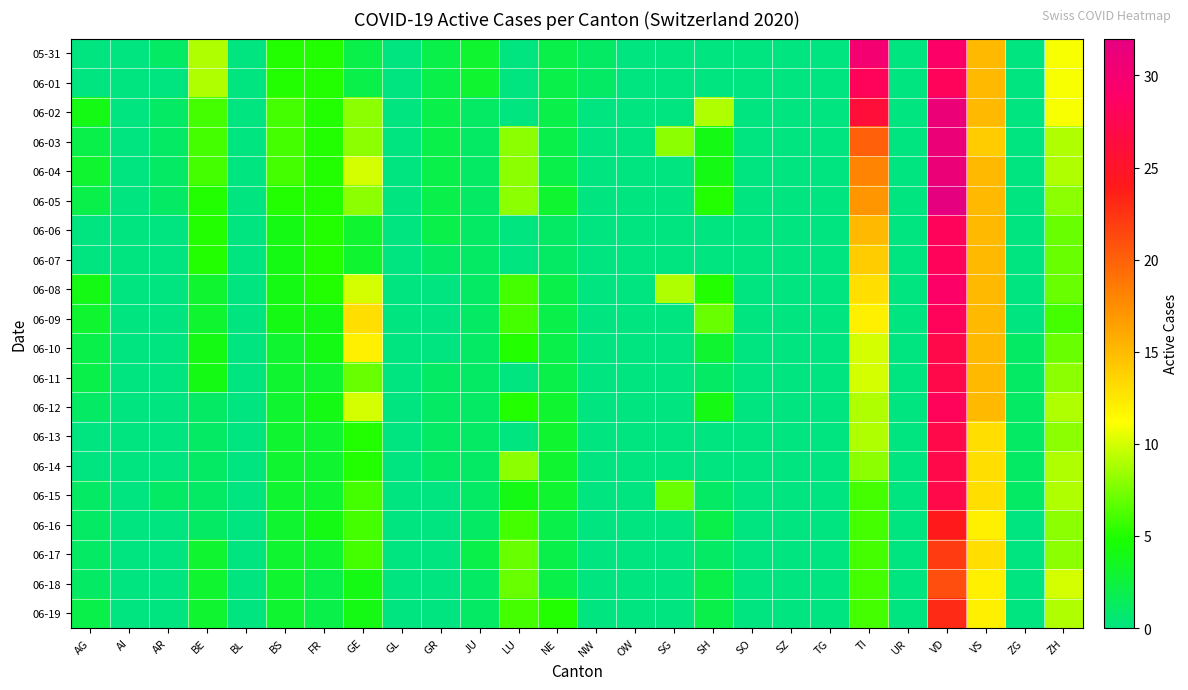

Reading left to right, extract all data points from this chart.

05-31: AG=0	AI=0	AR=1	BE=9	BL=0	BS=5	FR=5	GE=2	GL=0	GR=2	JU=3	LU=0	NE=2	NW=1	OW=0	SG=0	SH=0	SO=0	SZ=0	TG=0	TI=30	UR=0	VD=29	VS=15	ZG=0	ZH=11
06-01: AG=0	AI=0	AR=0	BE=9	BL=0	BS=5	FR=5	GE=2	GL=0	GR=2	JU=3	LU=0	NE=2	NW=1	OW=0	SG=0	SH=0	SO=0	SZ=0	TG=0	TI=28	UR=0	VD=28	VS=15	ZG=0	ZH=11
06-02: AG=4	AI=0	AR=1	BE=6	BL=0	BS=6	FR=5	GE=8	GL=0	GR=2	JU=1	LU=0	NE=2	NW=0	OW=0	SG=0	SH=9	SO=0	SZ=0	TG=0	TI=26	UR=0	VD=31	VS=15	ZG=0	ZH=11
06-03: AG=2	AI=0	AR=1	BE=6	BL=0	BS=6	FR=5	GE=8	GL=0	GR=2	JU=1	LU=8	NE=2	NW=0	OW=0	SG=8	SH=4	SO=0	SZ=0	TG=0	TI=20	UR=0	VD=31	VS=14	ZG=0	ZH=9
06-04: AG=3	AI=0	AR=1	BE=6	BL=0	BS=6	FR=5	GE=10	GL=0	GR=2	JU=1	LU=8	NE=2	NW=0	OW=0	SG=0	SH=4	SO=0	SZ=0	TG=0	TI=18	UR=0	VD=31	VS=15	ZG=0	ZH=9
06-05: AG=2	AI=0	AR=1	BE=5	BL=0	BS=5	FR=5	GE=8	GL=0	GR=2	JU=1	LU=8	NE=3	NW=0	OW=0	SG=0	SH=5	SO=0	SZ=0	TG=0	TI=17	UR=0	VD=32	VS=15	ZG=0	ZH=8
06-06: AG=0	AI=0	AR=0	BE=5	BL=0	BS=4	FR=5	GE=3	GL=0	GR=2	JU=1	LU=0	NE=1	NW=0	OW=0	SG=0	SH=0	SO=0	SZ=0	TG=0	TI=15	UR=0	VD=28	VS=15	ZG=0	ZH=7
06-07: AG=0	AI=0	AR=0	BE=5	BL=0	BS=4	FR=5	GE=3	GL=0	GR=1	JU=1	LU=0	NE=1	NW=0	OW=0	SG=0	SH=0	SO=0	SZ=0	TG=0	TI=14	UR=0	VD=28	VS=15	ZG=0	ZH=7
06-08: AG=4	AI=0	AR=0	BE=3	BL=0	BS=4	FR=5	GE=10	GL=0	GR=0	JU=1	LU=6	NE=2	NW=0	OW=0	SG=9	SH=5	SO=0	SZ=0	TG=0	TI=13	UR=0	VD=29	VS=15	ZG=0	ZH=7
06-09: AG=3	AI=0	AR=0	BE=3	BL=0	BS=4	FR=4	GE=13	GL=0	GR=0	JU=1	LU=6	NE=2	NW=0	OW=0	SG=0	SH=7	SO=0	SZ=0	TG=0	TI=12	UR=0	VD=28	VS=15	ZG=0	ZH=6
06-10: AG=2	AI=0	AR=0	BE=4	BL=0	BS=3	FR=4	GE=12	GL=0	GR=0	JU=1	LU=5	NE=2	NW=0	OW=0	SG=0	SH=3	SO=0	SZ=0	TG=0	TI=10	UR=0	VD=27	VS=15	ZG=1	ZH=7
06-11: AG=2	AI=0	AR=0	BE=4	BL=0	BS=3	FR=3	GE=7	GL=0	GR=1	JU=1	LU=0	NE=2	NW=0	OW=0	SG=0	SH=1	SO=0	SZ=0	TG=0	TI=10	UR=0	VD=27	VS=15	ZG=1	ZH=8
06-12: AG=1	AI=0	AR=0	BE=1	BL=0	BS=3	FR=4	GE=10	GL=0	GR=1	JU=1	LU=5	NE=3	NW=0	OW=0	SG=0	SH=4	SO=0	SZ=0	TG=0	TI=9	UR=0	VD=28	VS=15	ZG=1	ZH=9
06-13: AG=0	AI=0	AR=0	BE=1	BL=0	BS=3	FR=3	GE=5	GL=0	GR=1	JU=1	LU=0	NE=3	NW=0	OW=0	SG=0	SH=0	SO=0	SZ=0	TG=0	TI=9	UR=0	VD=27	VS=13	ZG=1	ZH=8
06-14: AG=0	AI=0	AR=0	BE=1	BL=0	BS=3	FR=3	GE=5	GL=0	GR=1	JU=1	LU=8	NE=3	NW=0	OW=0	SG=0	SH=0	SO=0	SZ=0	TG=0	TI=8	UR=0	VD=27	VS=13	ZG=1	ZH=9
06-15: AG=1	AI=0	AR=1	BE=1	BL=0	BS=3	FR=3	GE=6	GL=0	GR=0	JU=1	LU=4	NE=3	NW=0	OW=0	SG=7	SH=1	SO=0	SZ=0	TG=0	TI=6	UR=0	VD=27	VS=13	ZG=1	ZH=9
06-16: AG=1	AI=0	AR=0	BE=1	BL=0	BS=3	FR=4	GE=6	GL=0	GR=0	JU=1	LU=6	NE=2	NW=0	OW=0	SG=0	SH=2	SO=0	SZ=0	TG=0	TI=6	UR=0	VD=24	VS=12	ZG=0	ZH=8
06-17: AG=1	AI=0	AR=0	BE=3	BL=0	BS=3	FR=3	GE=6	GL=0	GR=0	JU=2	LU=7	NE=2	NW=0	OW=0	SG=0	SH=1	SO=0	SZ=0	TG=0	TI=6	UR=0	VD=22	VS=13	ZG=0	ZH=8
06-18: AG=1	AI=0	AR=0	BE=3	BL=0	BS=3	FR=2	GE=4	GL=0	GR=0	JU=1	LU=7	NE=2	NW=0	OW=0	SG=0	SH=2	SO=0	SZ=0	TG=0	TI=6	UR=0	VD=21	VS=12	ZG=0	ZH=10
06-19: AG=2	AI=0	AR=0	BE=3	BL=0	BS=3	FR=2	GE=4	GL=0	GR=0	JU=1	LU=6	NE=5	NW=0	OW=0	SG=0	SH=2	SO=0	SZ=0	TG=0	TI=6	UR=0	VD=23	VS=12	ZG=0	ZH=9